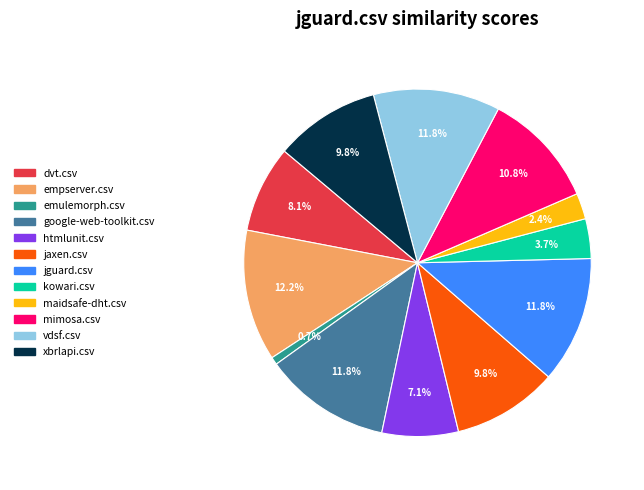

Count the number of slices in the pie.

12